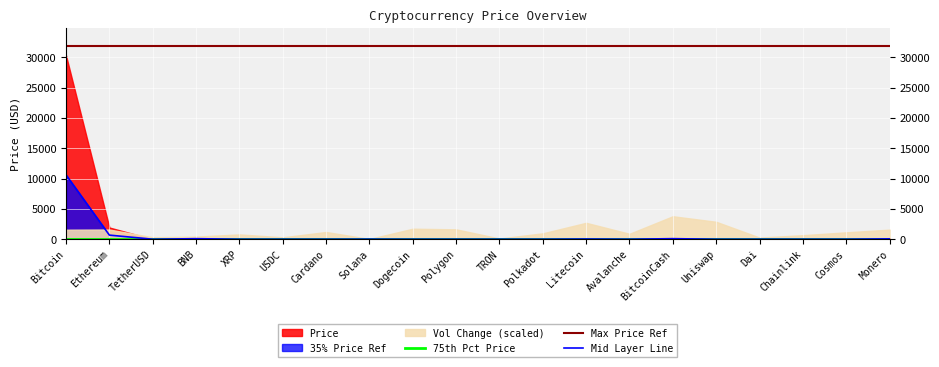

True or false: Mid Layer Line and Max Price Ref cross at least once.

False